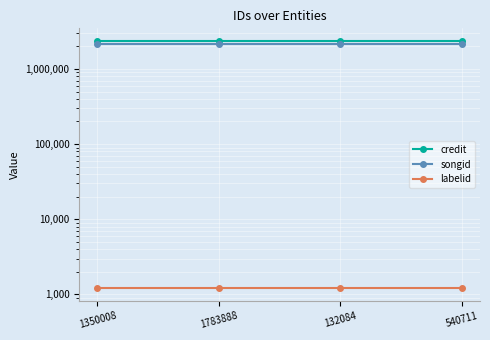

Which series has the largest range (max minus min)?

credit